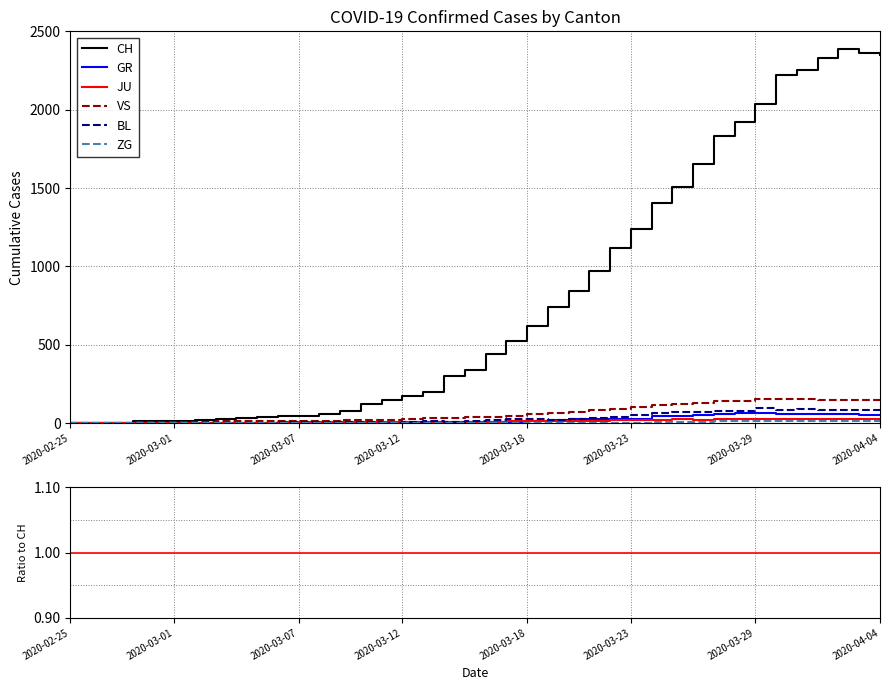

Which series has the widest spread of values?

CH